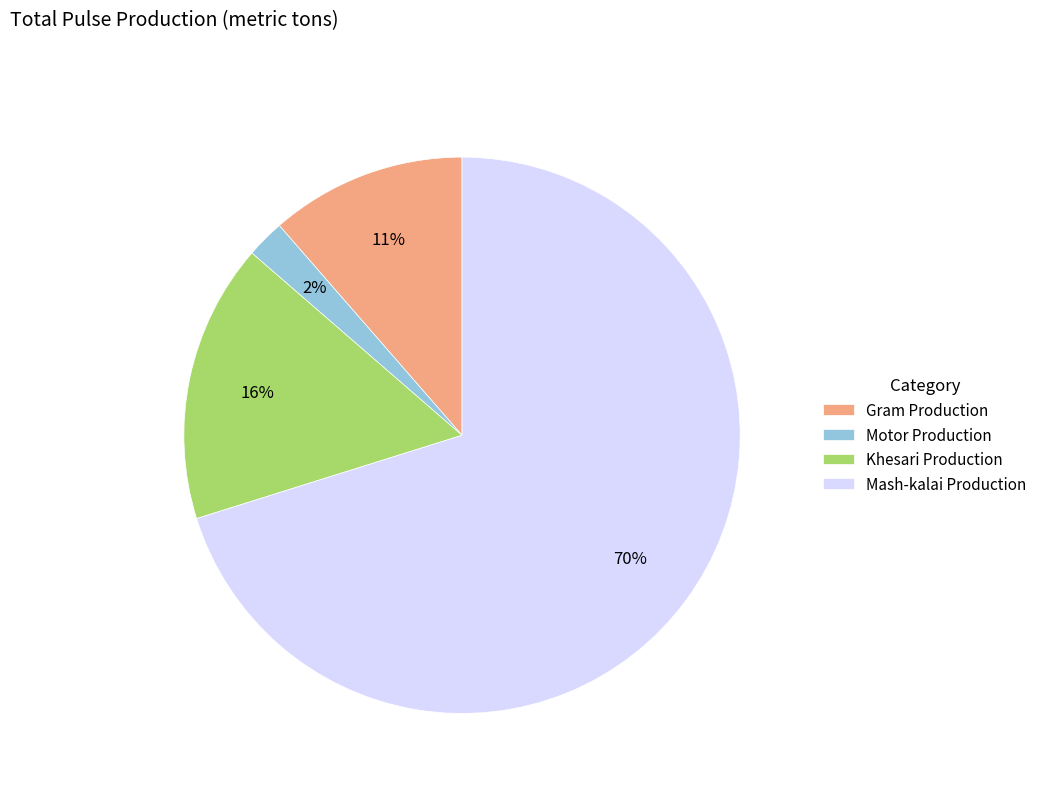

True or false: Gram Production accounts for 1% of the total.

False